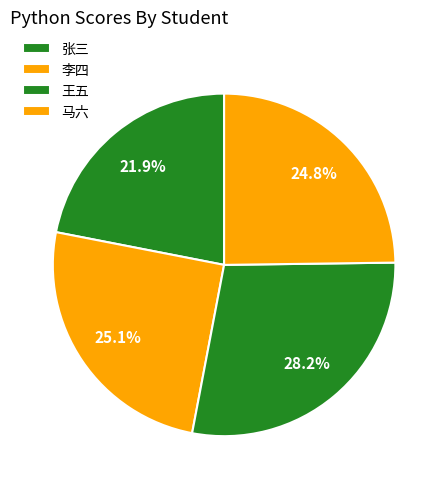

Is there any slice that represents more than half of the pie?

No